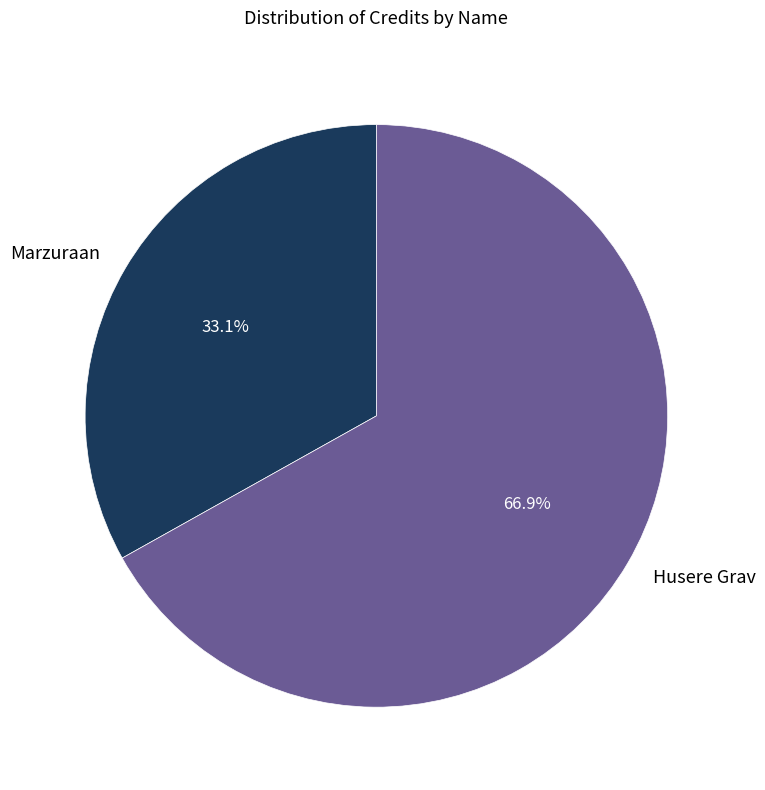

What percentage do Husere Grav and Marzuraan together represent?

100.0%